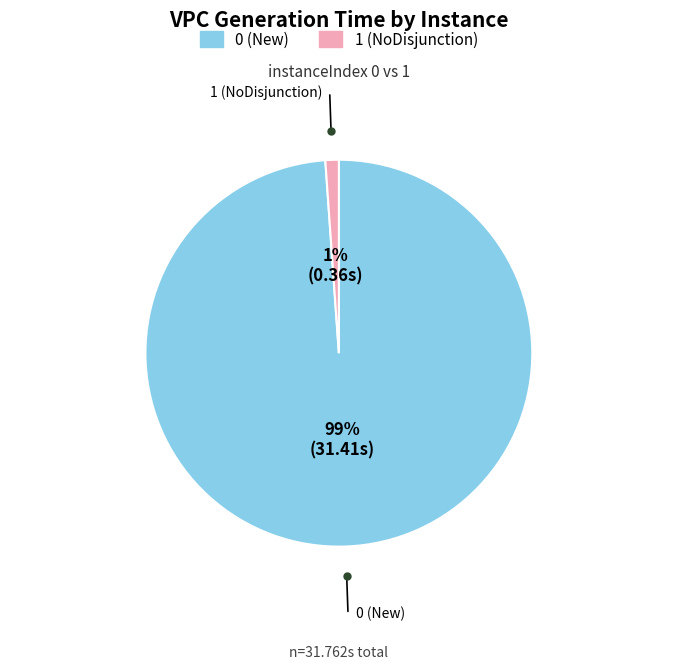

The 0 (New) slice represents 99% of the pie. True or false?

True